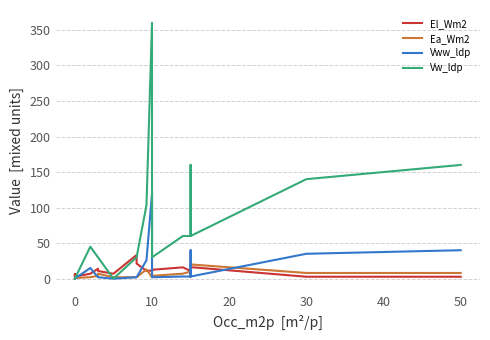

What is the difference between the second highest and second lowest values in the El_Wm2 series?

18.6